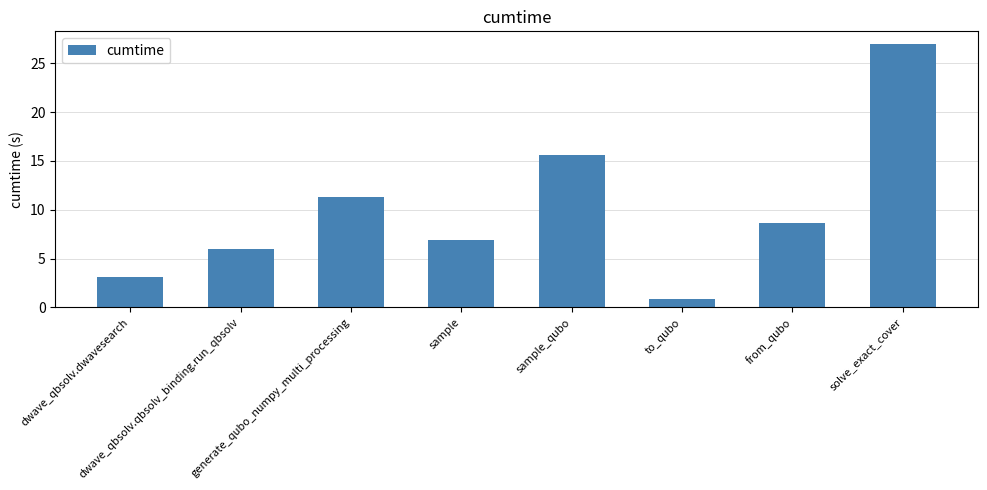

Which has a higher value, generate_qubo_numpy_multi_processing or dwave_qbsolv.dwavesearch?

generate_qubo_numpy_multi_processing